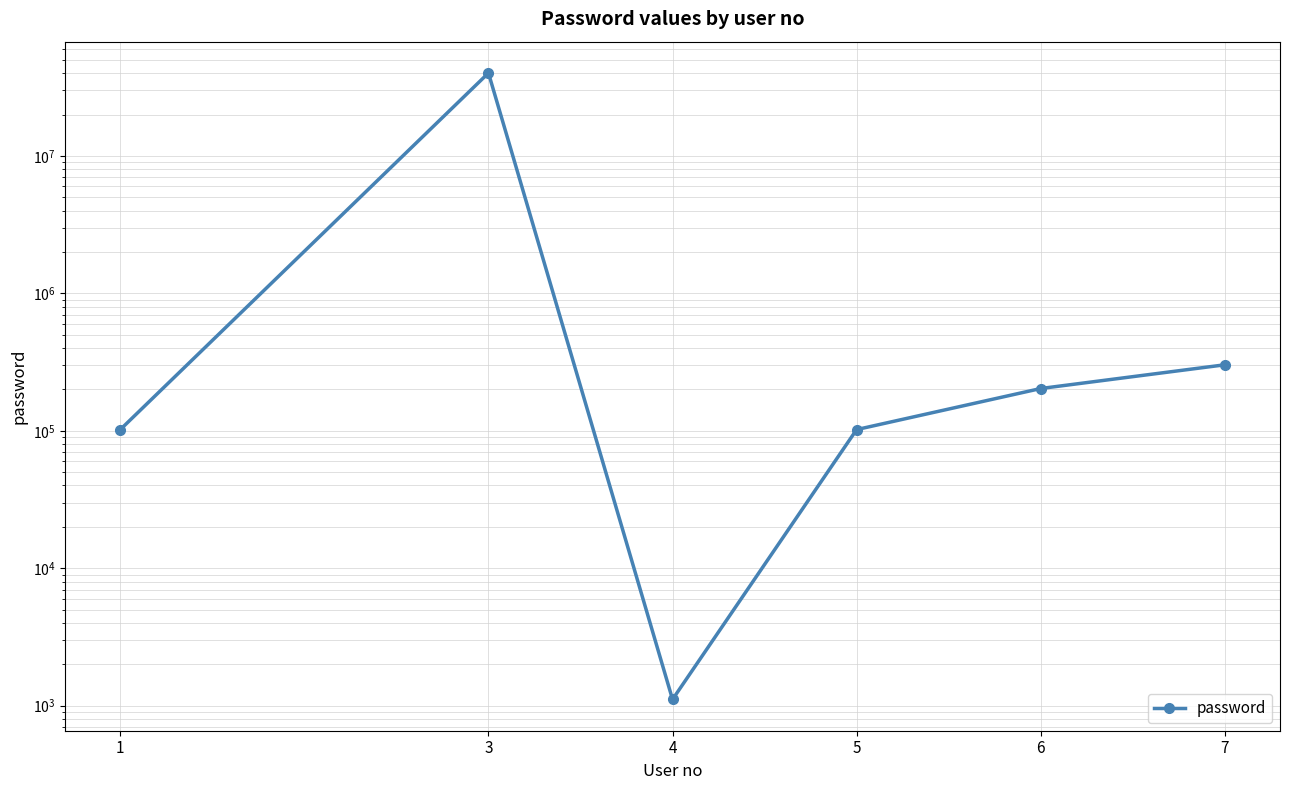

What is the value of the 3rd point from the left?

1111